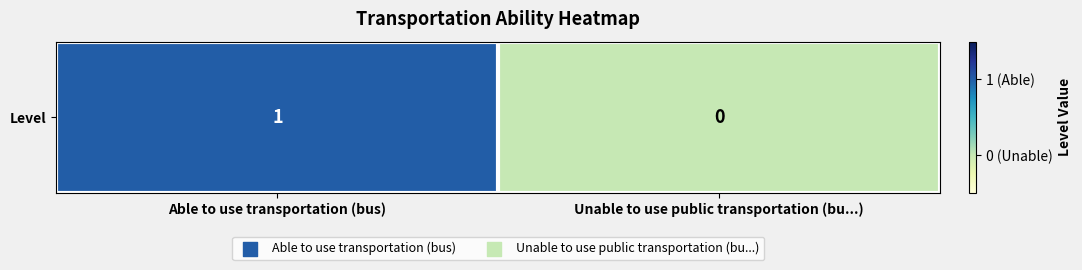

What is the difference between the maximum and minimum values?

1